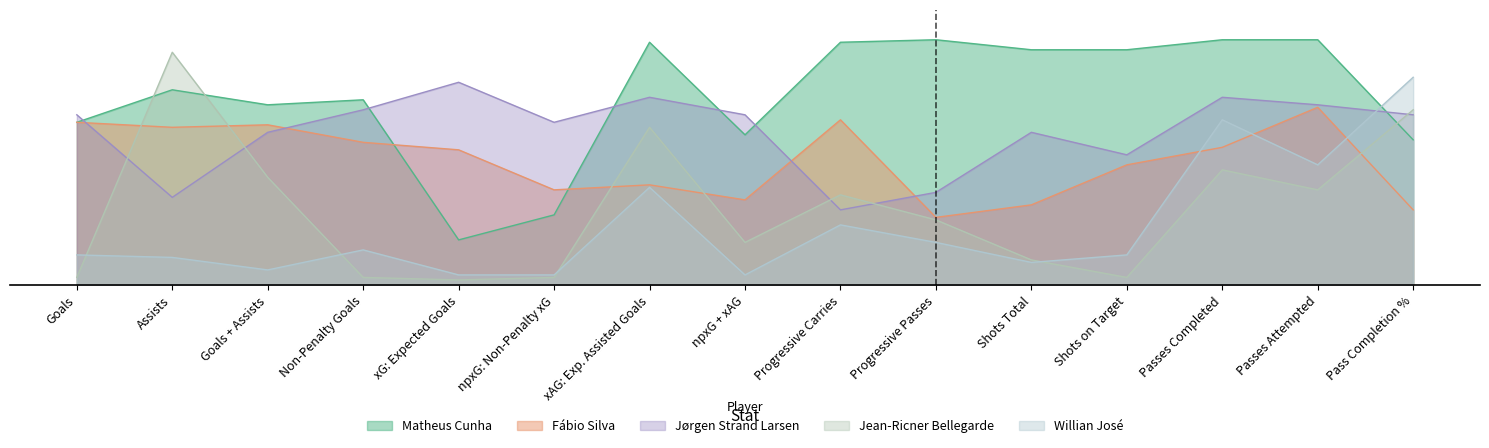

Between which two adjacent categories do Jean-Ricner Bellegarde and Jørgen Strand Larsen first intersect?

Goals and Assists